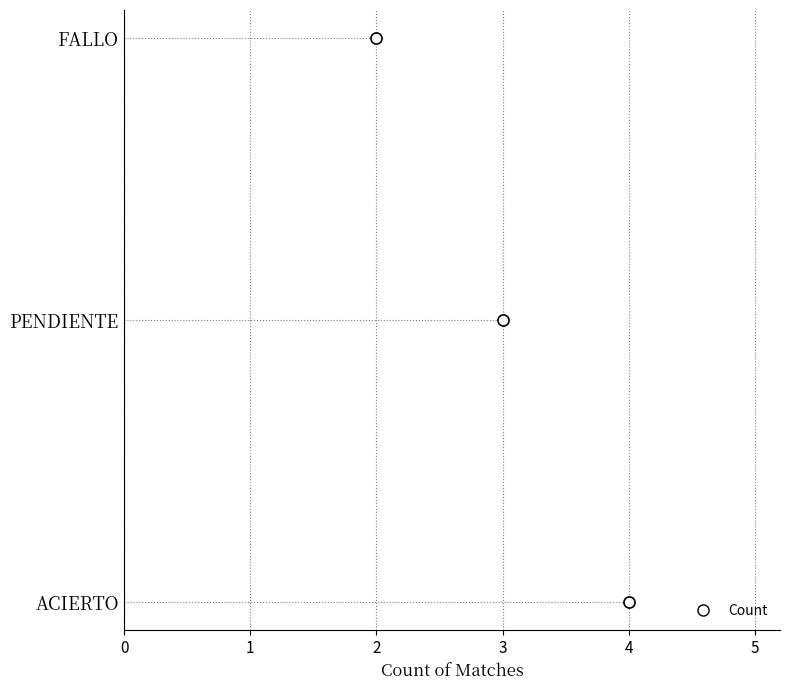

Does the chart contain stacked bars?

No